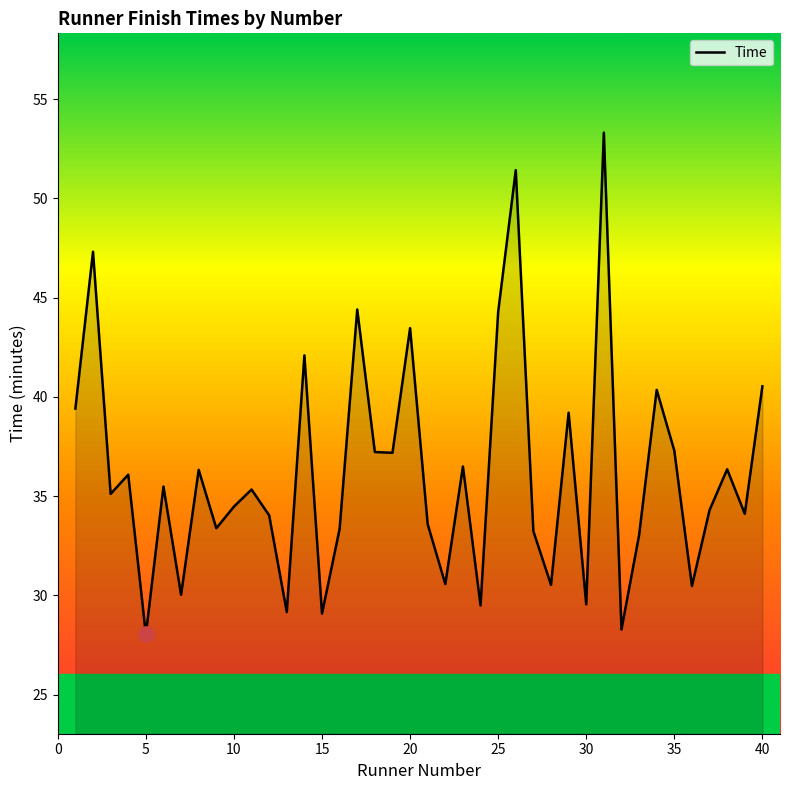

What is the difference between the maximum and minimum values?

25.3